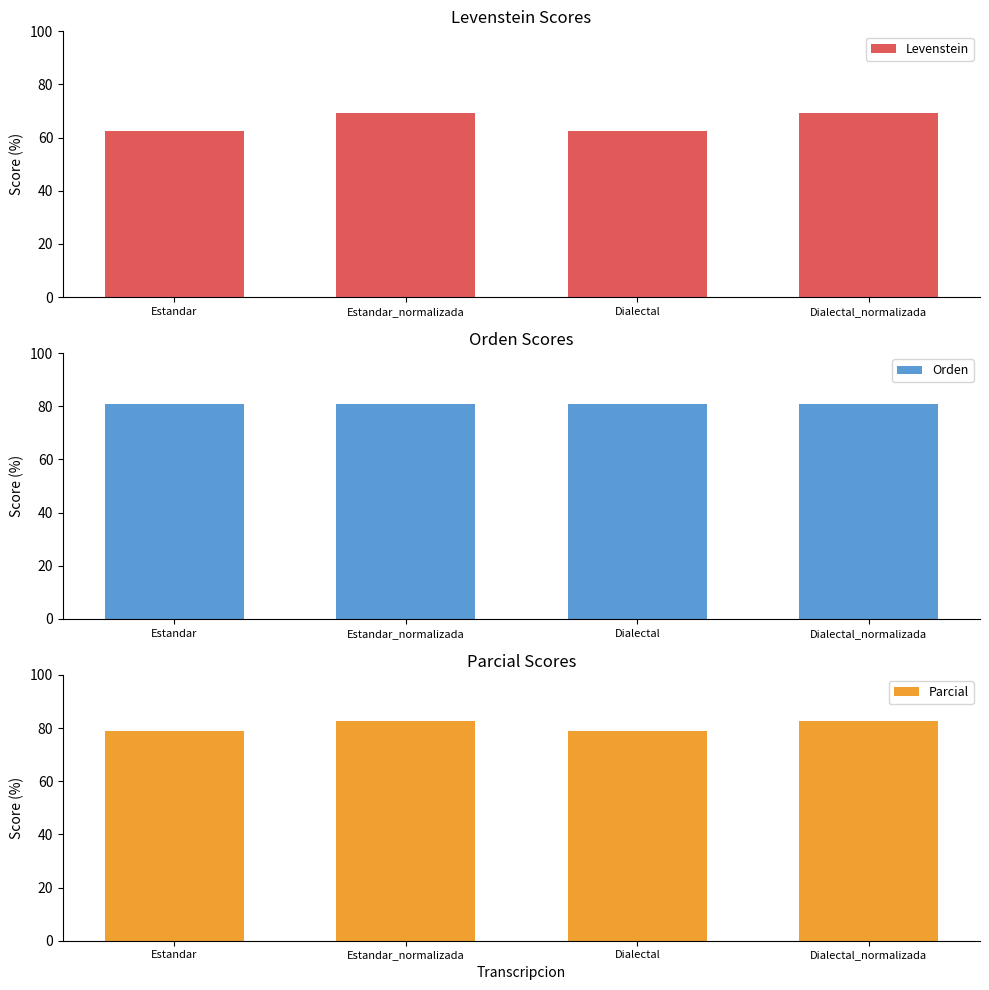

At which category does the chart reach its minimum across all series?

Estandar